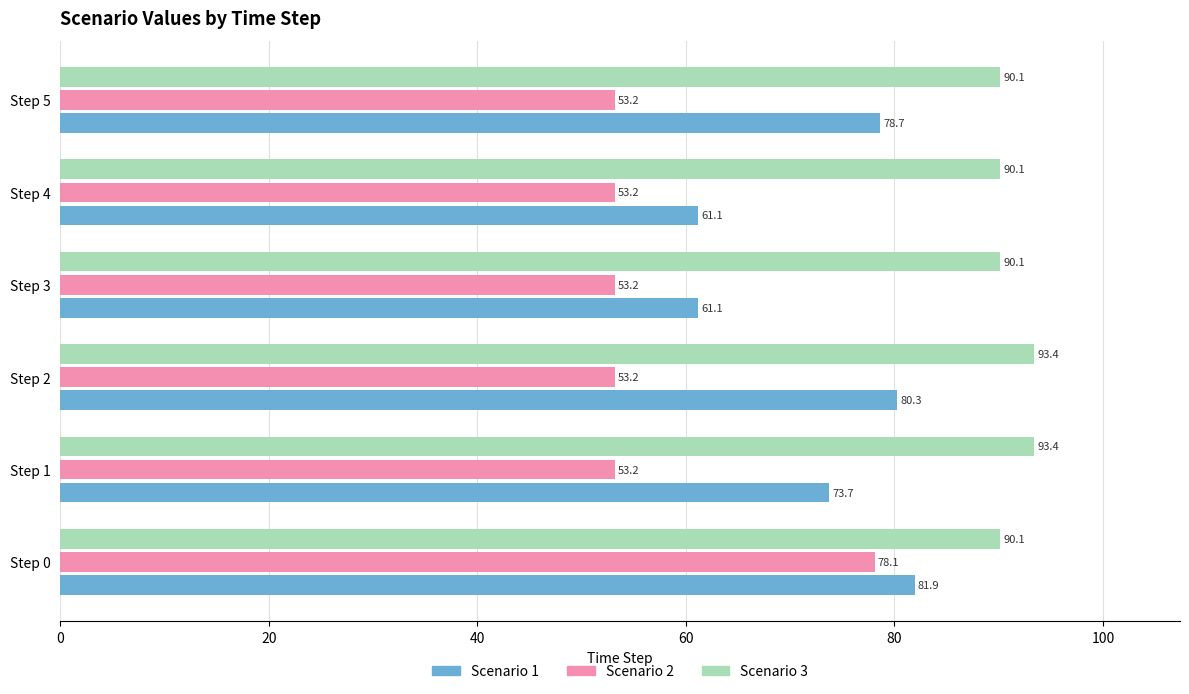

How many categories are shown in the chart?

6